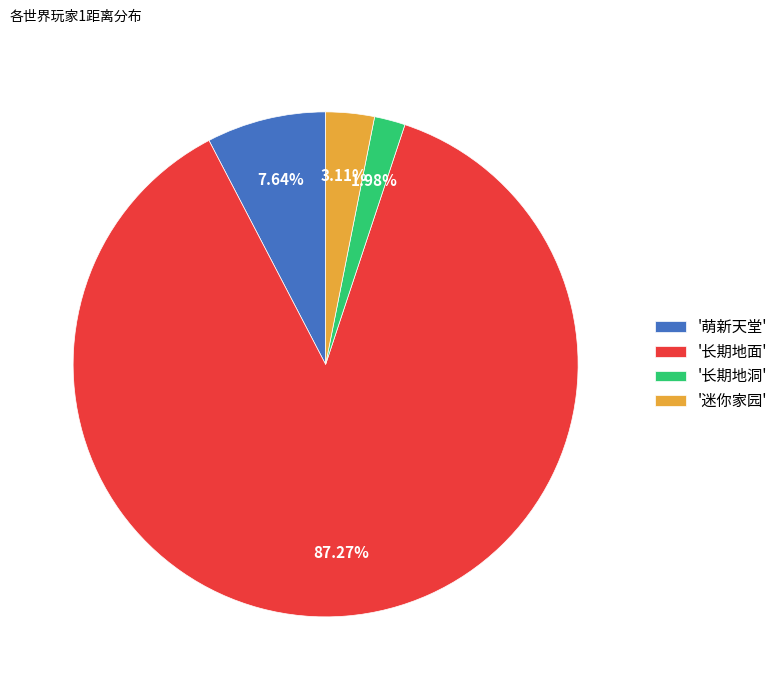

Rank the categories by value from lowest to highest.

'长期地洞', '迷你家园', '萌新天堂', '长期地面'